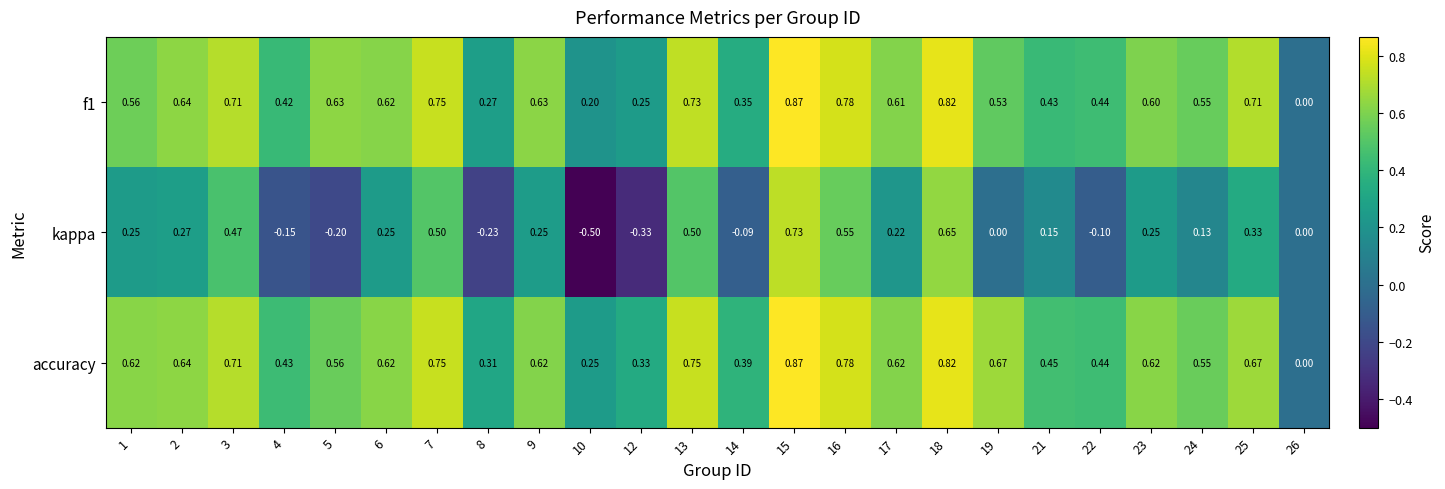

Which series changed the most between 22 and 23?

kappa